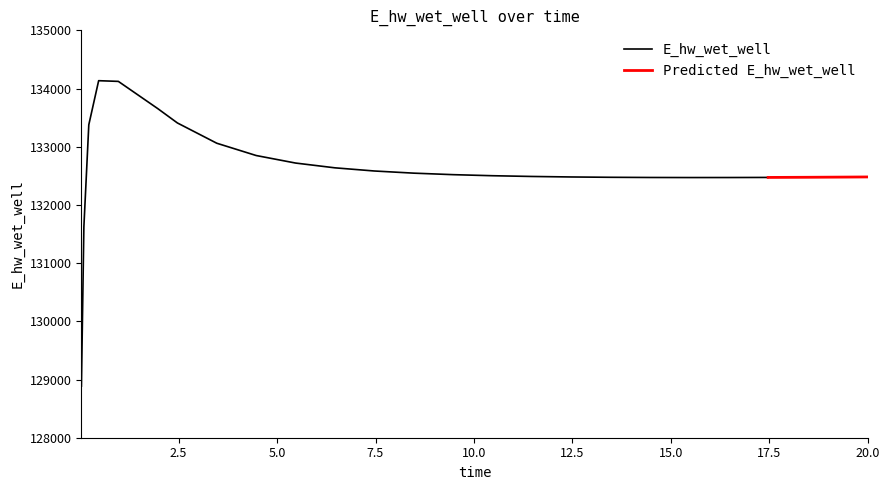

Reading right to left, extract all data points from this chart.

20.0=132480.8	19.46875=132478.6	18.46875=132475.1	17.96875=132473.7	17.46875=132472.5	16.46875=132470.8	15.46875=132470.4	14.46875=132471.6	13.46875=132474.8	12.46875=132480.4	11.46875=132489.1	10.46875=132501.9	9.46875=132520.1	8.46875=132546.0	7.46875=132583.1	6.46875=132637.4	5.46875=132719.6	4.46875=132849.0	3.46875=133060.0	2.46875=133408.4	1.96875=133655.5	0.96875=134122.7	0.46875=134134.8	0.21875=133377.1	0.09375=131623.9	0.03125=128886.9